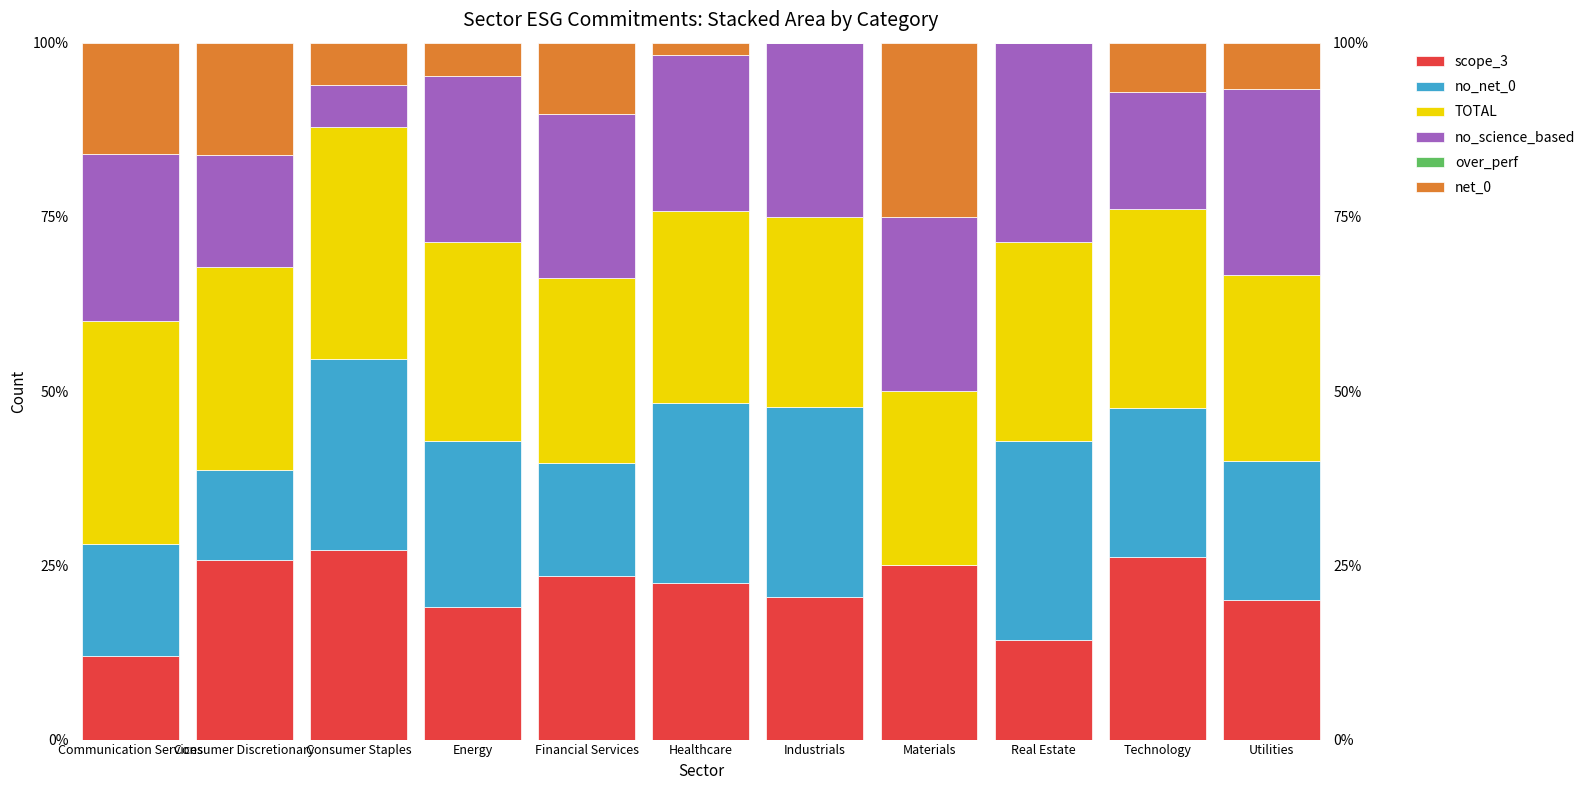

What is the average value of the net_0 series?

8.5